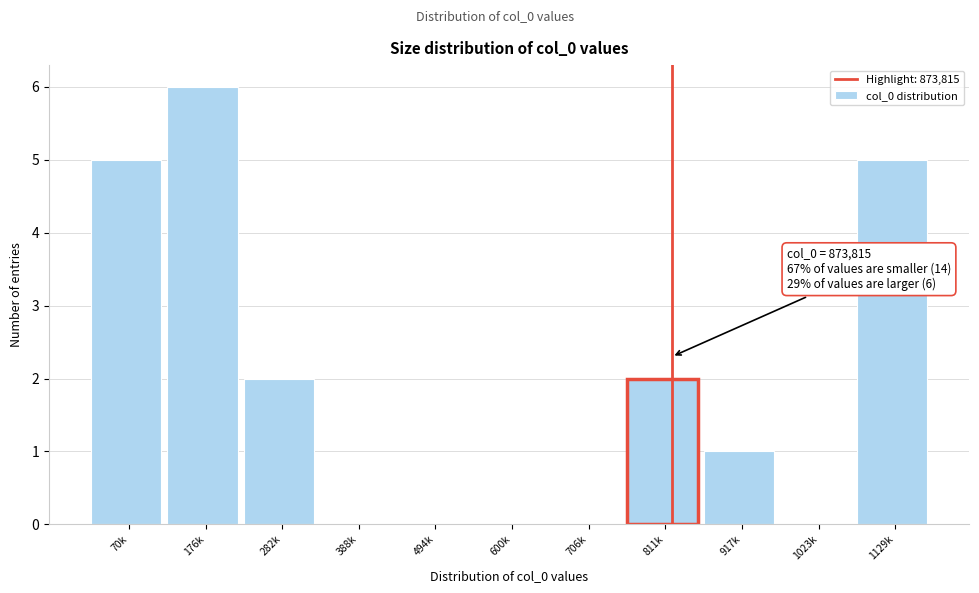

Reading left to right, list all the values displayed in this chart.

70k=5	176k=6	282k=2	388k=0	494k=0	600k=0	706k=0	811k=2	917k=1	1023k=0	1129k=5